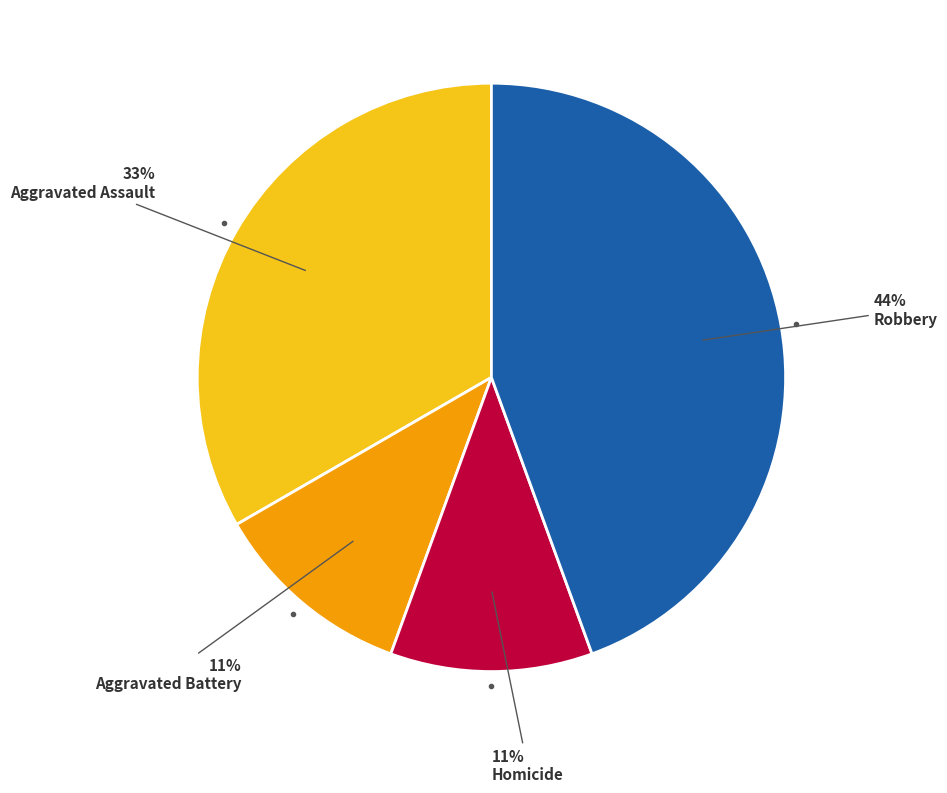

To the nearest percent, what is the average slice percentage?

25%